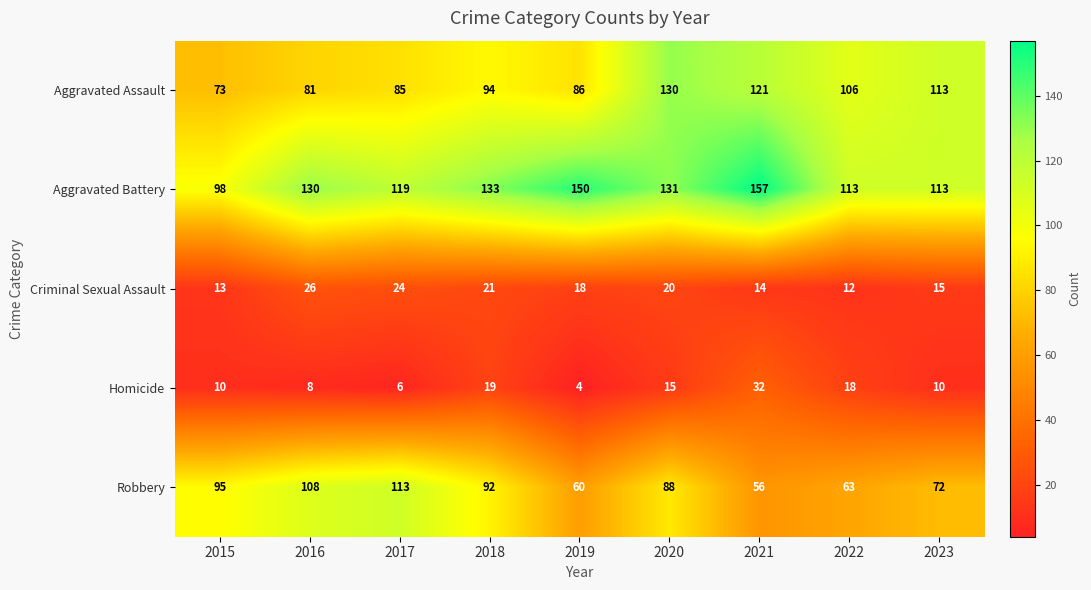

What is the difference between the second highest and minimum values in the Criminal Sexual Assault series?

12